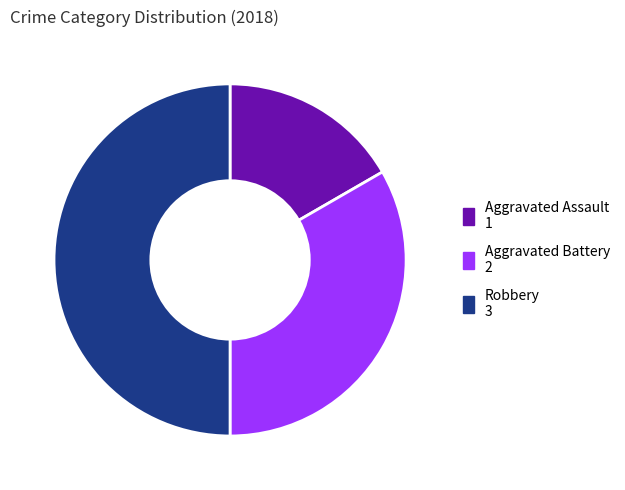

What is the smallest slice in the pie chart?

Aggravated Assault